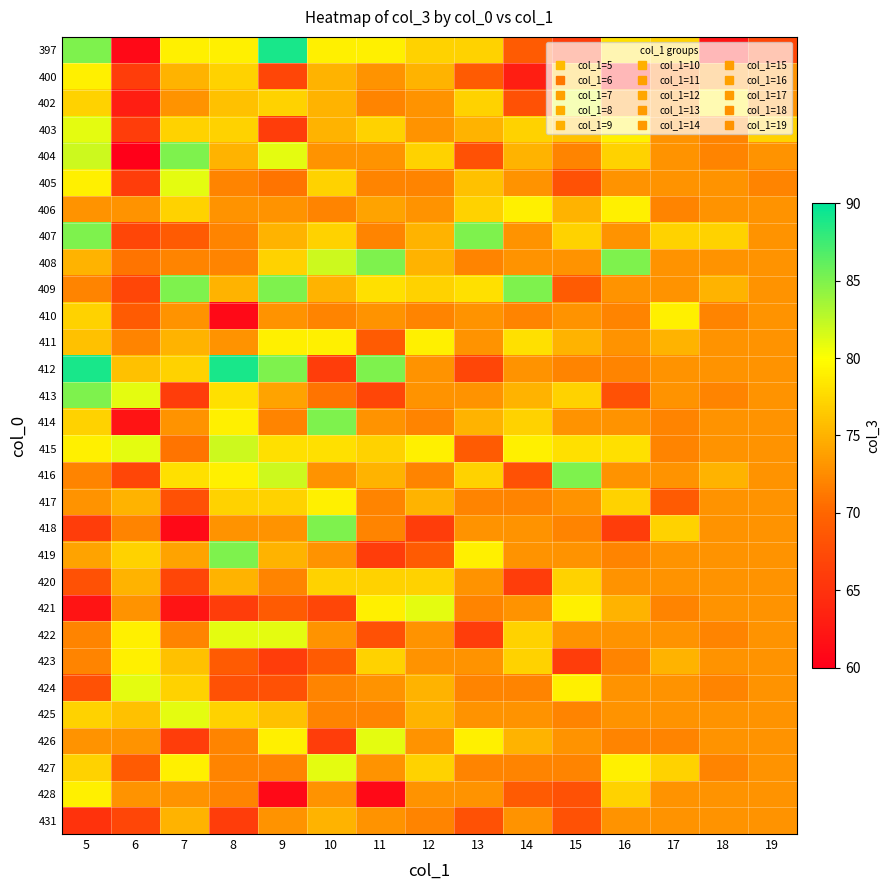

Reading left to right, transcribe all the data shown in this chart.

397: 5=85	6=61	7=79	8=79	9=89	10=79	11=79	12=77	13=77	14=69	15=66	16=78	17=77	18=62	19=67
400: 5=79	6=66	7=75	8=77	9=67	10=75	11=73	12=75	13=69	14=63	15=76	16=62	17=71	18=73	19=73
402: 5=77	6=63	7=73	8=76	9=77	10=75	11=72	12=73	13=77	14=68	15=81	16=73	17=73	18=79	19=73
403: 5=81	6=66	7=77	8=77	9=66	10=75	11=77	12=73	13=75	14=77	15=76	16=79	17=73	18=72	19=77
404: 5=82	6=60	7=85	8=75	9=81	10=73	11=73	12=77	13=68	14=75	15=72	16=77	17=73	18=72	19=73
405: 5=79	6=66	7=81	8=72	9=71	10=77	11=72	12=72	13=76	14=73	15=68	16=73	17=73	18=73	19=72
406: 5=73	6=73	7=77	8=73	9=73	10=72	11=74	12=73	13=77	14=79	15=75	16=79	17=72	18=73	19=73
407: 5=85	6=67	7=69	8=72	9=75	10=77	11=72	12=75	13=85	14=73	15=77	16=73	17=77	18=77	19=73
408: 5=75	6=71	7=72	8=72	9=77	10=82	11=85	12=75	13=72	14=73	15=73	16=85	17=73	18=73	19=73
409: 5=72	6=67	7=85	8=75	9=85	10=75	11=78	12=77	13=78	14=85	15=69	16=73	17=73	18=75	19=73
410: 5=77	6=69	7=73	8=61	9=73	10=72	11=73	12=72	13=73	14=72	15=73	16=72	17=79	18=72	19=73
411: 5=76	6=72	7=75	8=73	9=79	10=79	11=69	12=79	13=73	14=78	15=75	16=73	17=75	18=73	19=73
412: 5=89	6=76	7=77	8=89	9=85	10=66	11=85	12=73	13=67	14=73	15=72	16=72	17=73	18=73	19=73
413: 5=85	6=81	7=66	8=78	9=74	10=71	11=67	12=73	13=73	14=75	15=77	16=68	17=73	18=72	19=73
414: 5=77	6=62	7=73	8=79	9=72	10=85	11=73	12=72	13=75	14=77	15=73	16=73	17=72	18=73	19=73
415: 5=79	6=81	7=71	8=82	9=78	10=78	11=77	12=79	13=69	14=79	15=78	16=78	17=72	18=73	19=73
416: 5=72	6=67	7=78	8=79	9=82	10=73	11=75	12=72	13=77	14=68	15=85	16=73	17=73	18=75	19=73
417: 5=73	6=75	7=68	8=77	9=77	10=79	11=72	12=75	13=72	14=72	15=73	16=77	17=69	18=73	19=73
418: 5=66	6=72	7=61	8=73	9=73	10=85	11=72	12=66	13=73	14=73	15=72	16=66	17=77	18=73	19=73
419: 5=74	6=77	7=74	8=85	9=75	10=73	11=66	12=69	13=79	14=73	15=73	16=72	17=73	18=73	19=73
420: 5=68	6=75	7=67	8=75	9=72	10=77	11=77	12=77	13=73	14=66	15=77	16=73	17=73	18=73	19=73
421: 5=62	6=73	7=62	8=66	9=69	10=67	11=79	12=81	13=72	14=73	15=79	16=75	17=72	18=73	19=73
422: 5=72	6=79	7=72	8=81	9=81	10=73	11=68	12=73	13=66	14=77	15=73	16=73	17=73	18=72	19=73
423: 5=72	6=79	7=76	8=69	9=66	10=69	11=77	12=73	13=73	14=77	15=66	16=72	17=75	18=73	19=73
424: 5=68	6=81	7=77	8=68	9=68	10=72	11=73	12=75	13=72	14=72	15=79	16=73	17=73	18=72	19=73
425: 5=77	6=76	7=81	8=77	9=76	10=72	11=72	12=75	13=73	14=73	15=72	16=73	17=73	18=73	19=73
426: 5=73	6=73	7=66	8=72	9=79	10=66	11=81	12=73	13=79	14=75	15=73	16=72	17=72	18=73	19=73
427: 5=77	6=69	7=79	8=72	9=72	10=81	11=73	12=77	13=72	14=72	15=72	16=79	17=77	18=72	19=73
428: 5=79	6=73	7=73	8=72	9=61	10=73	11=61	12=73	13=73	14=69	15=68	16=77	17=73	18=73	19=73
431: 5=65	6=67	7=75	8=66	9=73	10=75	11=73	12=72	13=68	14=73	15=68	16=73	17=73	18=73	19=73